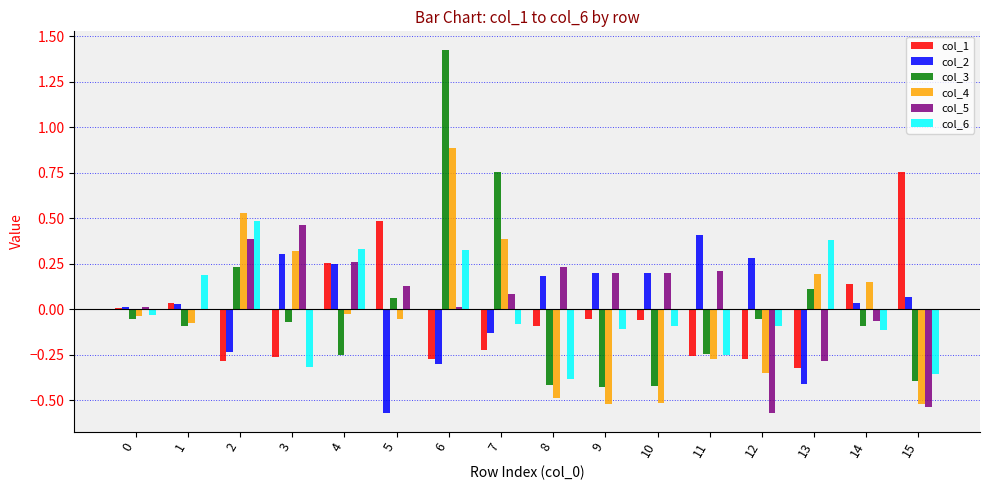

Are the bars grouped side by side (vs. stacked)?

Yes